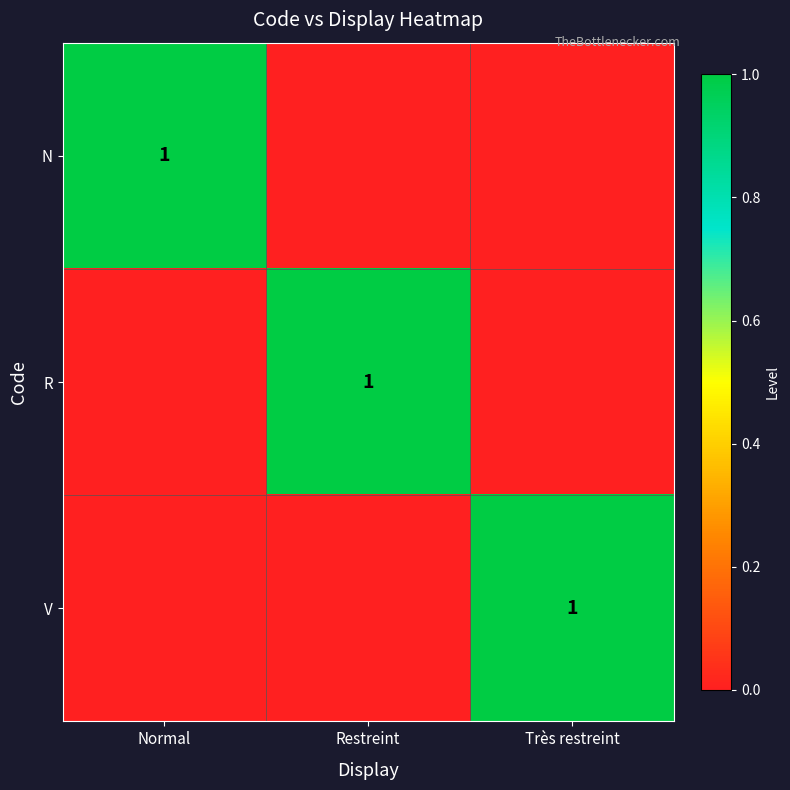

The value of N at Normal is 0. True or false?

False